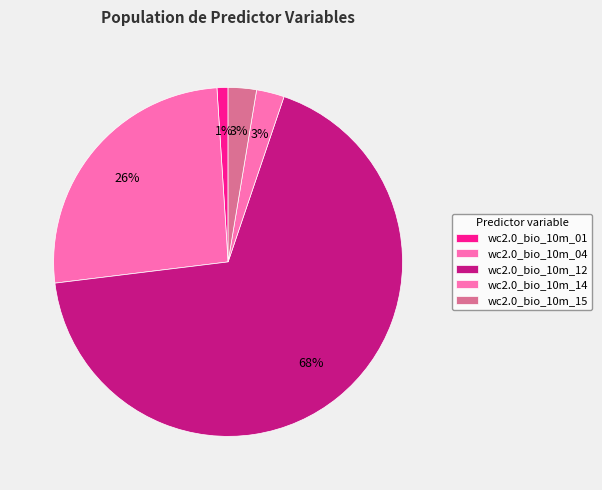

Count the number of slices in the pie.

5